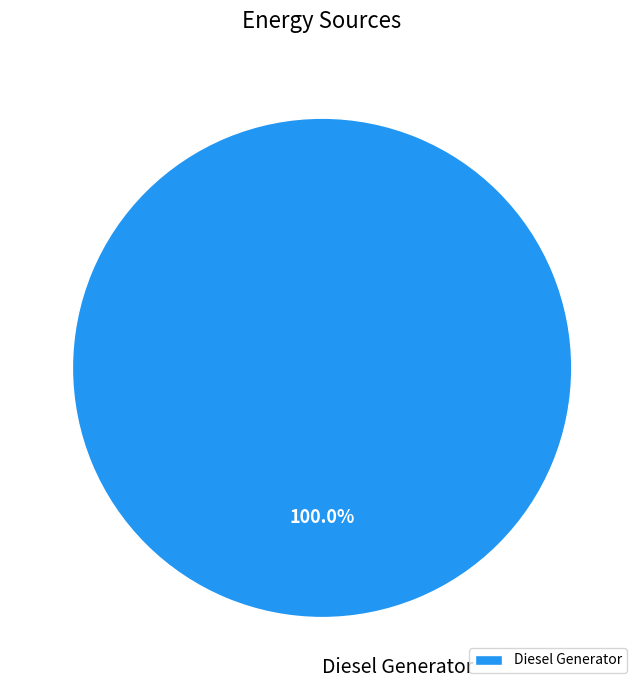

Which category accounts for the majority?

Diesel Generator